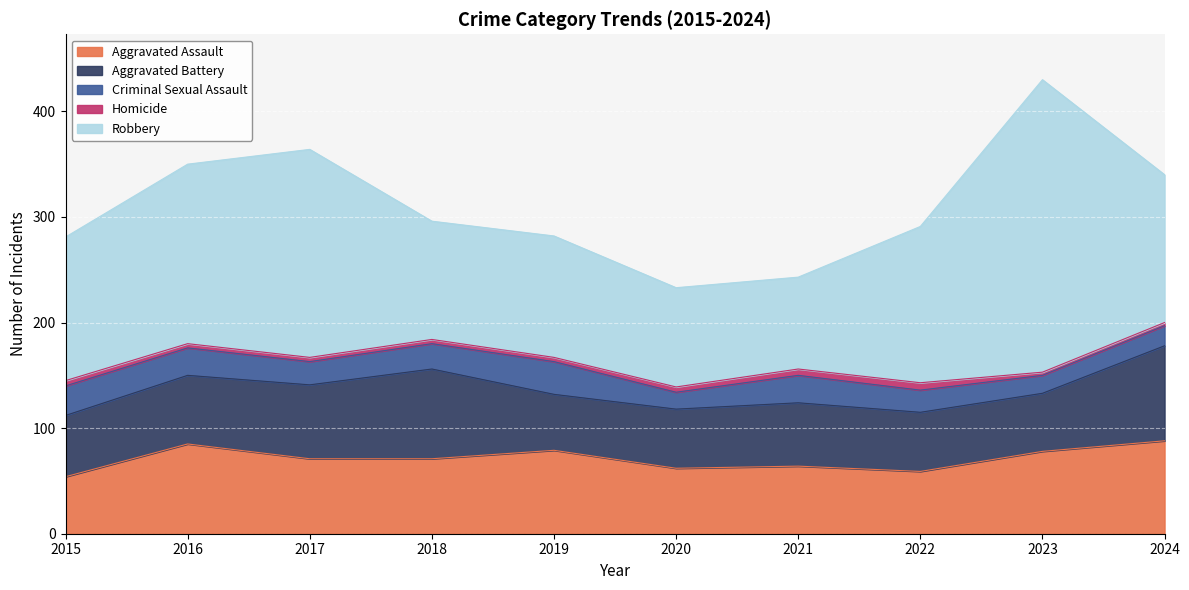

Reading right to left, what are all the values shown in this chart?

Aggravated Assault: 2024=88	2023=78	2022=59	2021=64	2020=62	2019=79	2018=71	2017=71	2016=85	2015=54
Aggravated Battery: 2024=90	2023=55	2022=56	2021=60	2020=56	2019=53	2018=85	2017=70	2016=65	2015=58
Criminal Sexual Assault: 2024=19	2023=17	2022=21	2021=26	2020=16	2019=31	2018=24	2017=22	2016=26	2015=28
Homicide: 2024=3	2023=3	2022=7	2021=6	2020=5	2019=4	2018=4	2017=4	2016=4	2015=5
Robbery: 2024=140	2023=277	2022=148	2021=87	2020=94	2019=115	2018=112	2017=197	2016=170	2015=136